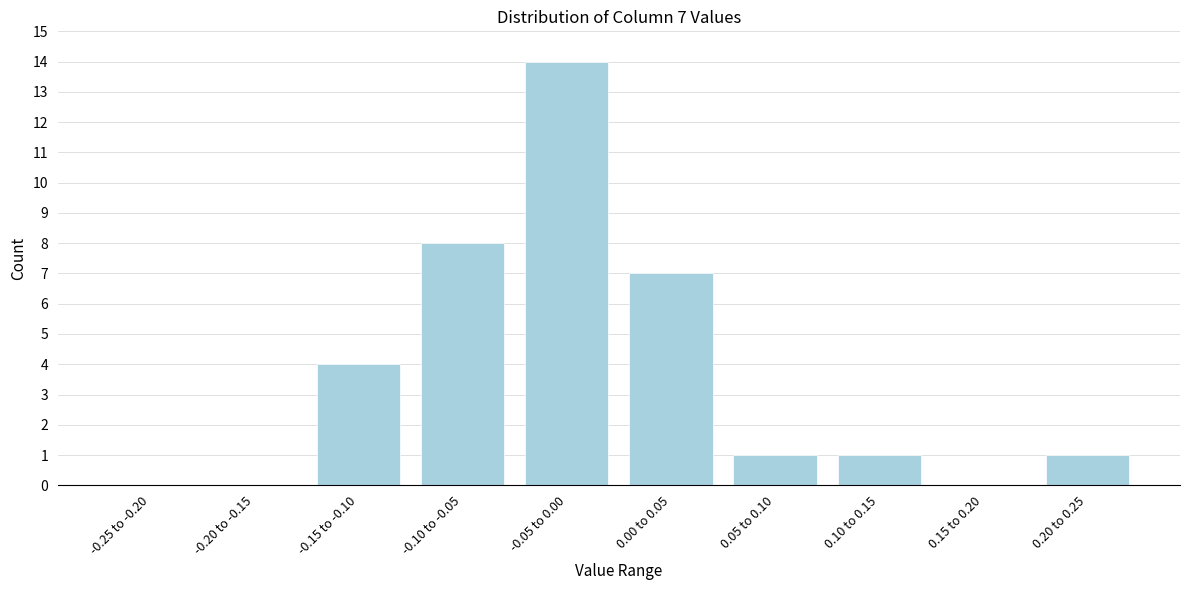

Reading right to left, what are all the values shown in this chart?

0.20 to 0.25=1	0.15 to 0.20=0	0.10 to 0.15=1	0.05 to 0.10=1	0.00 to 0.05=7	-0.05 to 0.00=14	-0.10 to -0.05=8	-0.15 to -0.10=4	-0.20 to -0.15=0	-0.25 to -0.20=0